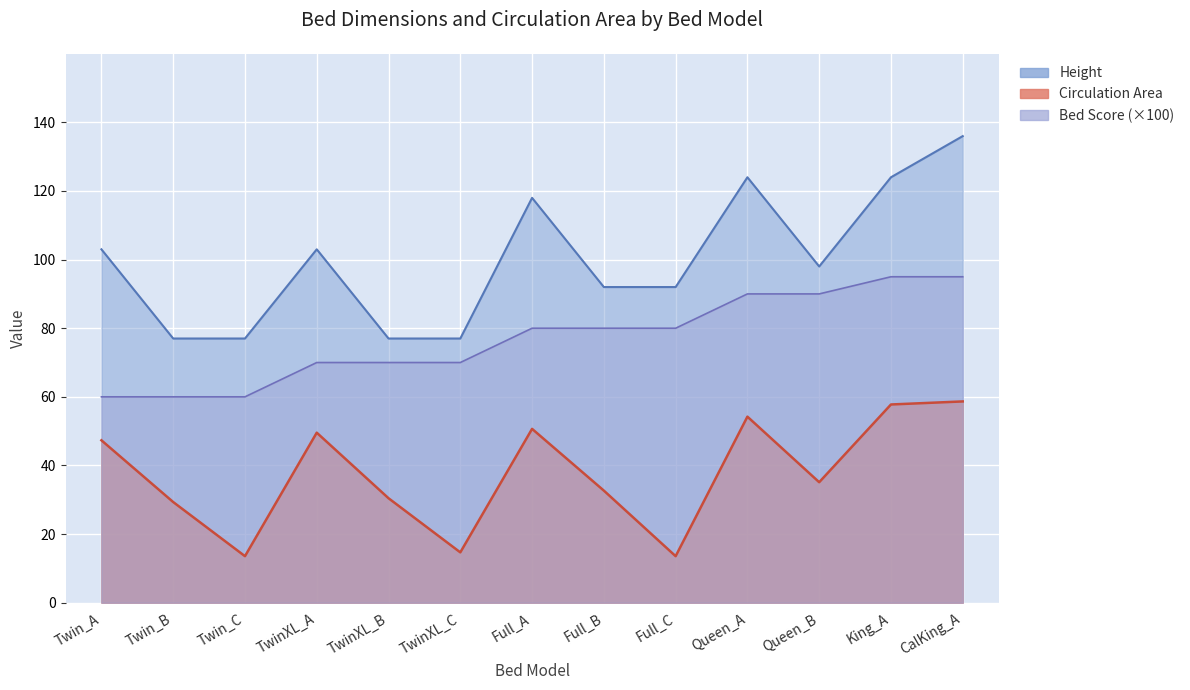

Which category has the highest value in the Circulation Area series?

CalKing_A